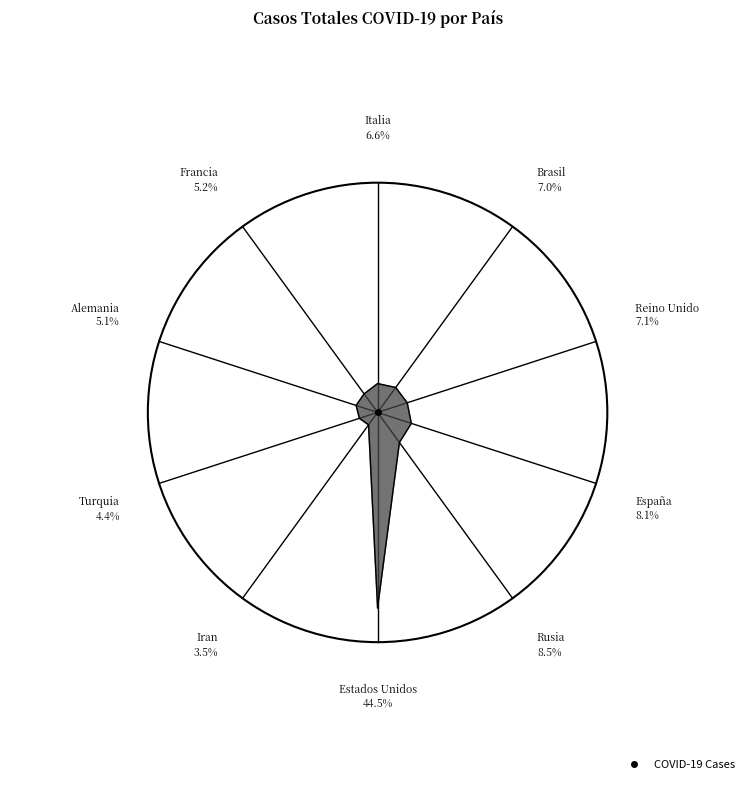

Count the number of slices in the pie.

10